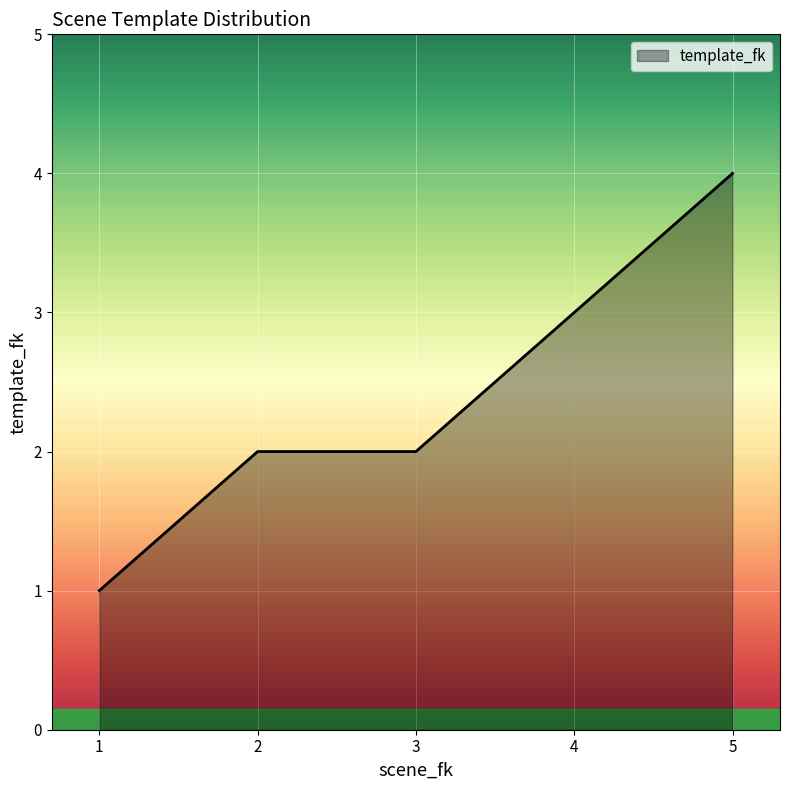

Count the number of data series in this chart.

1